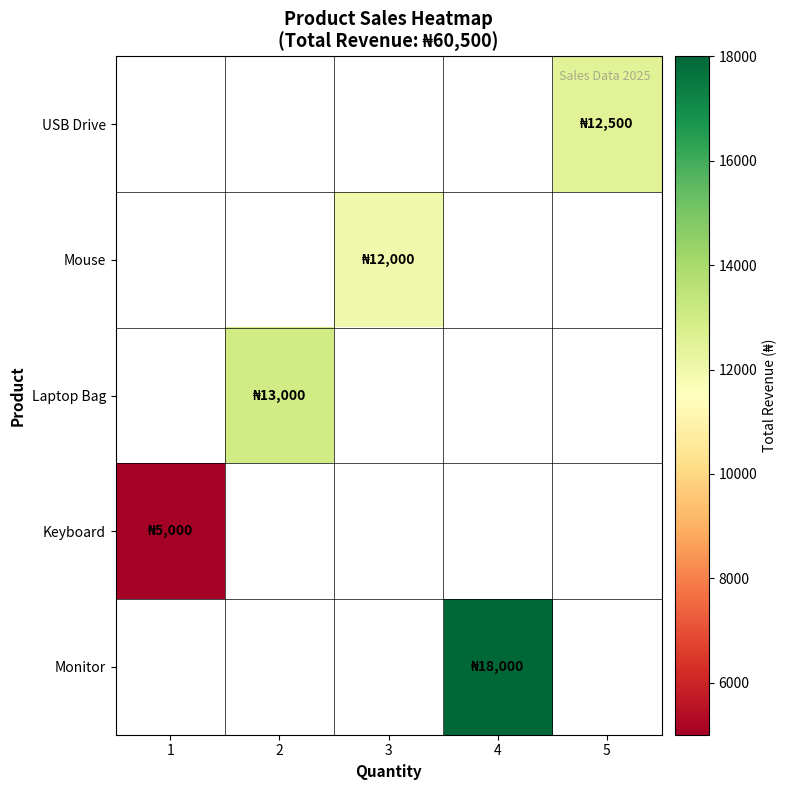

Which category has the highest value in the Monitor series?

1